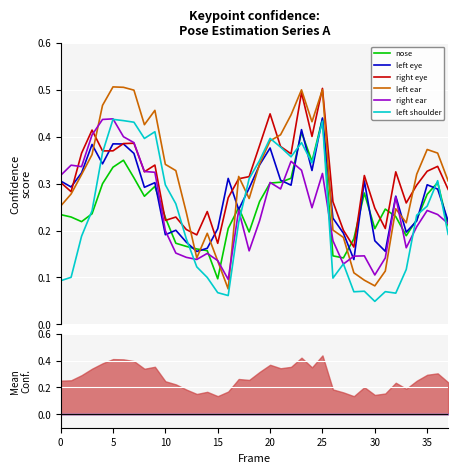

At which label does right eye reach its minimum?

28